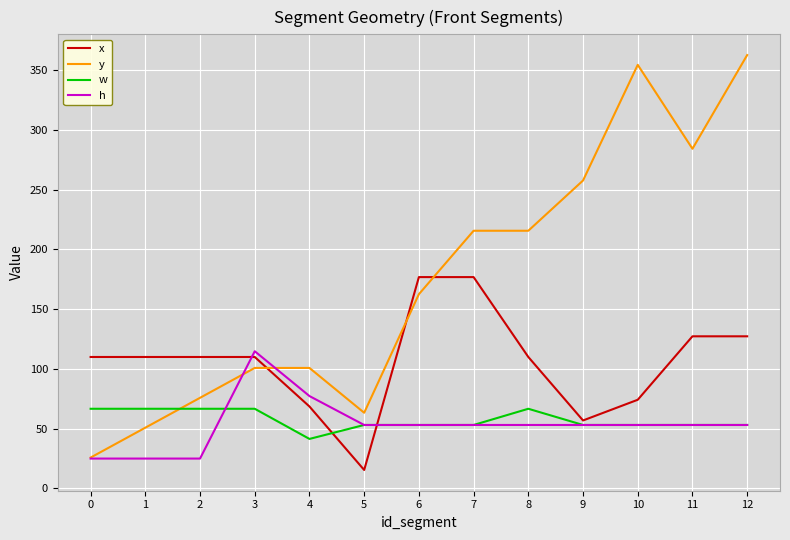

Rank the series by their maximum value, from highest to lowest.

y, x, h, w